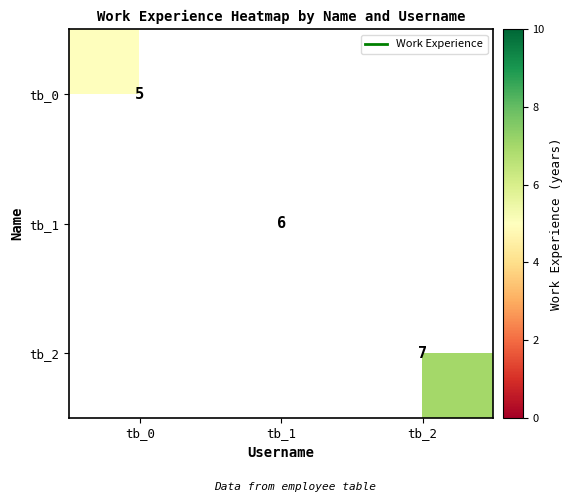

Is it true that tb_0 equals 5.0 at tb_0?

True